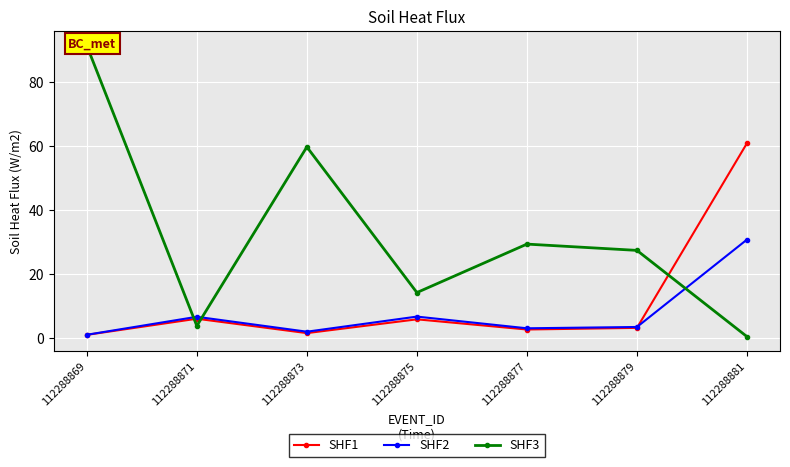

What value does the SHF2 series have at 112288879?

3.6